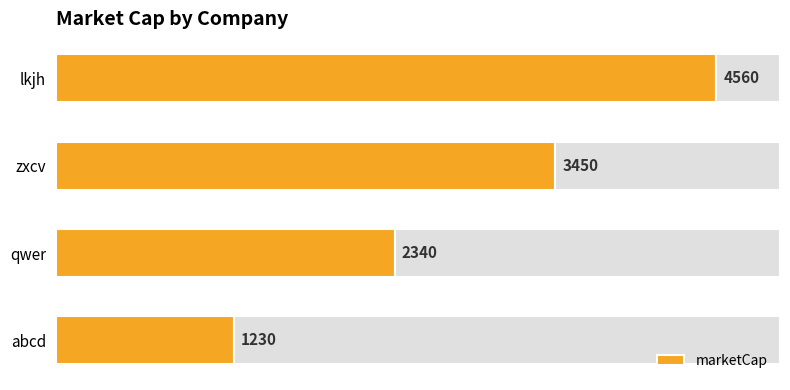

At which label is marketCap closest to 2895?

qwer